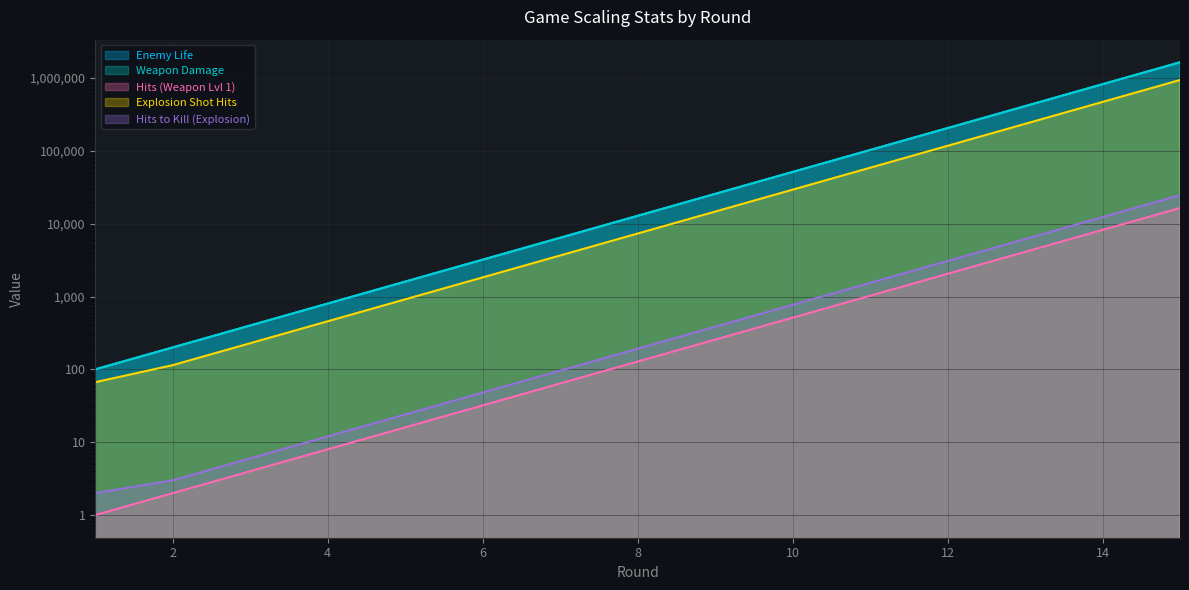

True or false: Hits (Weapon Lvl 1) and Weapon Damage intersect in this chart.

False